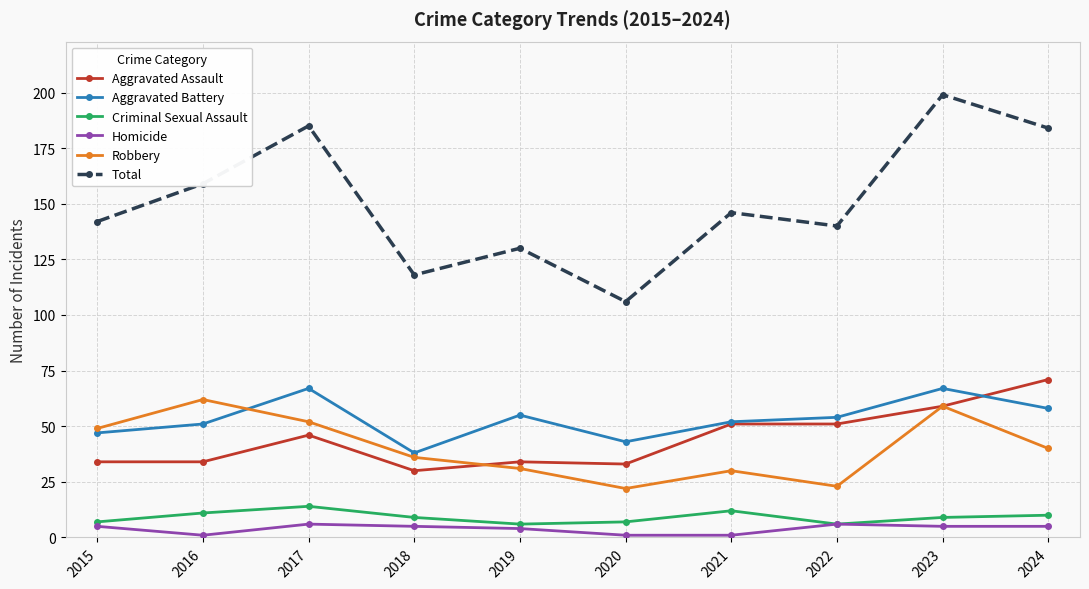

Is it true that Robbery equals 30 at 2021?

True